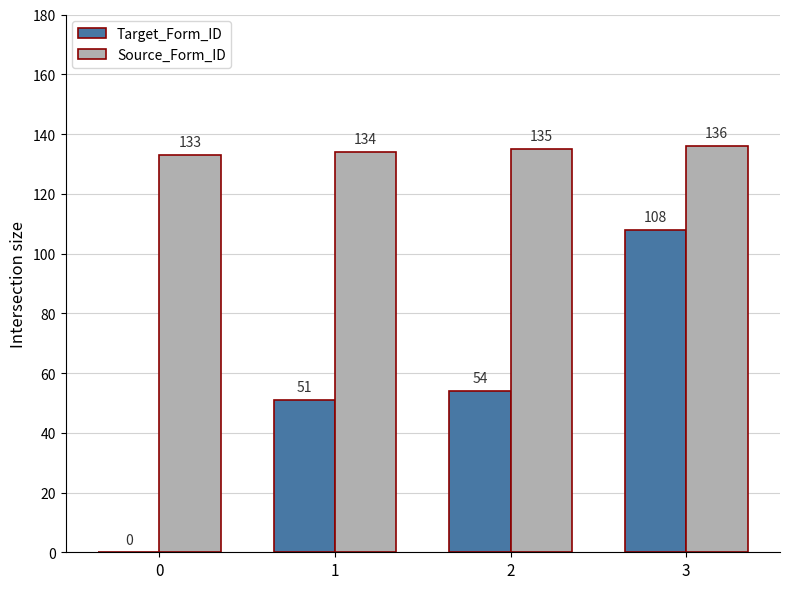

Count the Source_Form_ID values in the range 134 to 136.

3